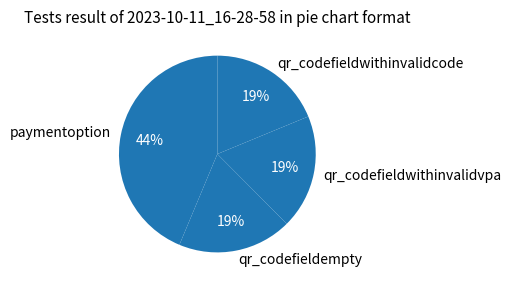

Is the sum of qr_codefieldempty and qr_codefieldwithinvalidvpa greater than half?

No